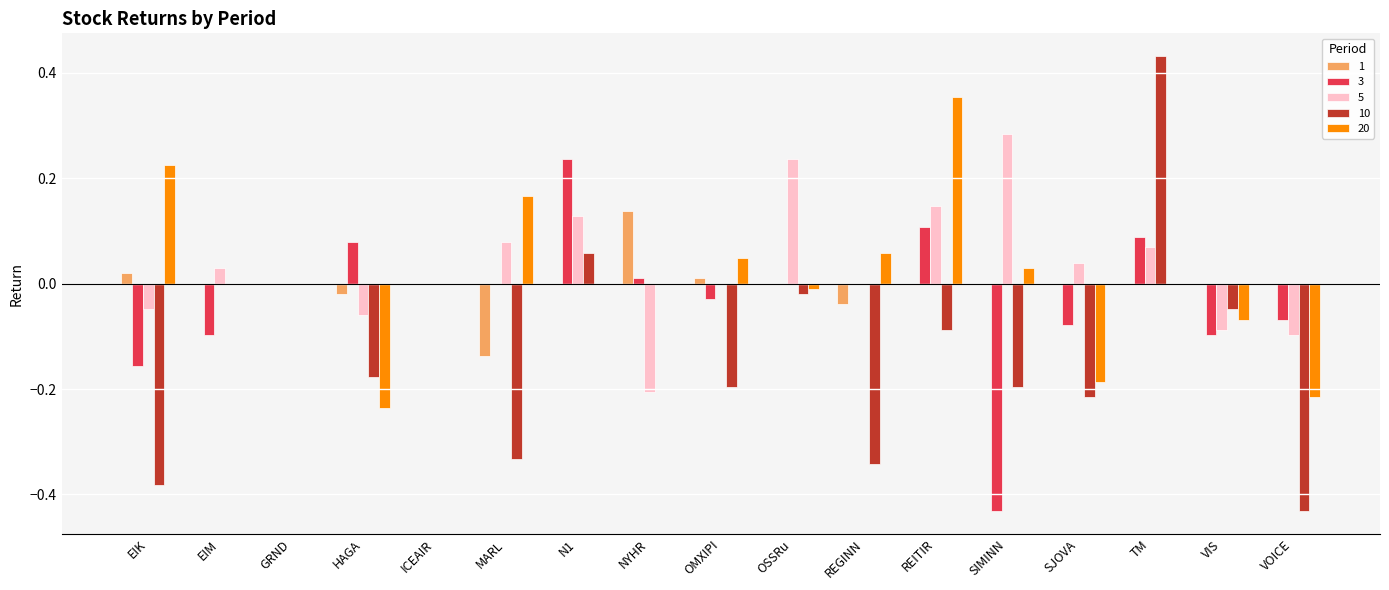

Is it true that 3 equals 0.0 at REGINN?

True